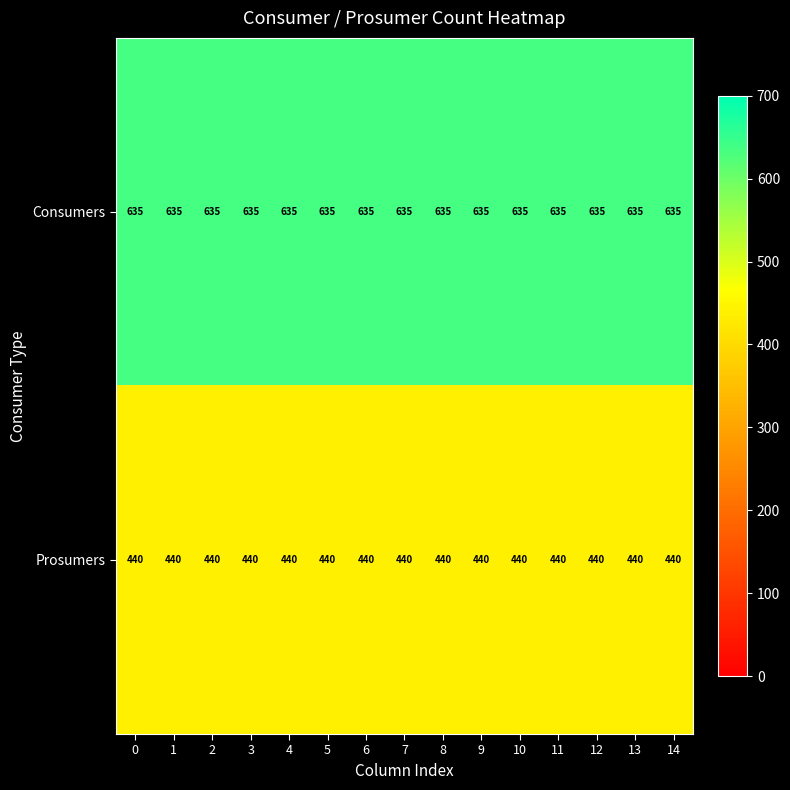

List the series in order of their peak value, lowest first.

Prosumers, Consumers